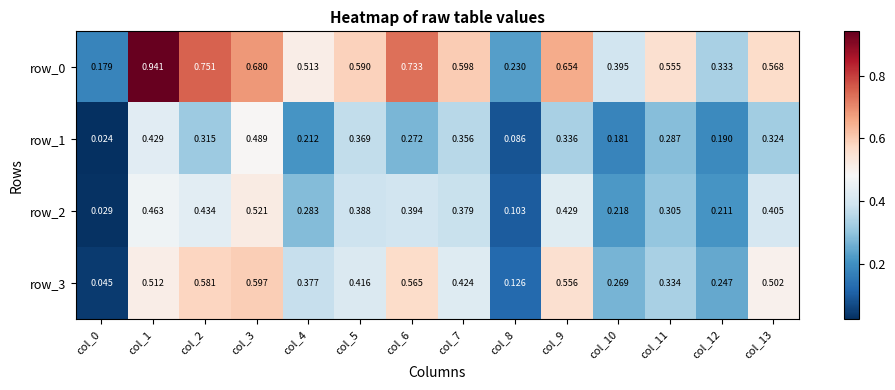

Is the value of row_0 at col_1 greater than the value of row_1 at col_8?

Yes